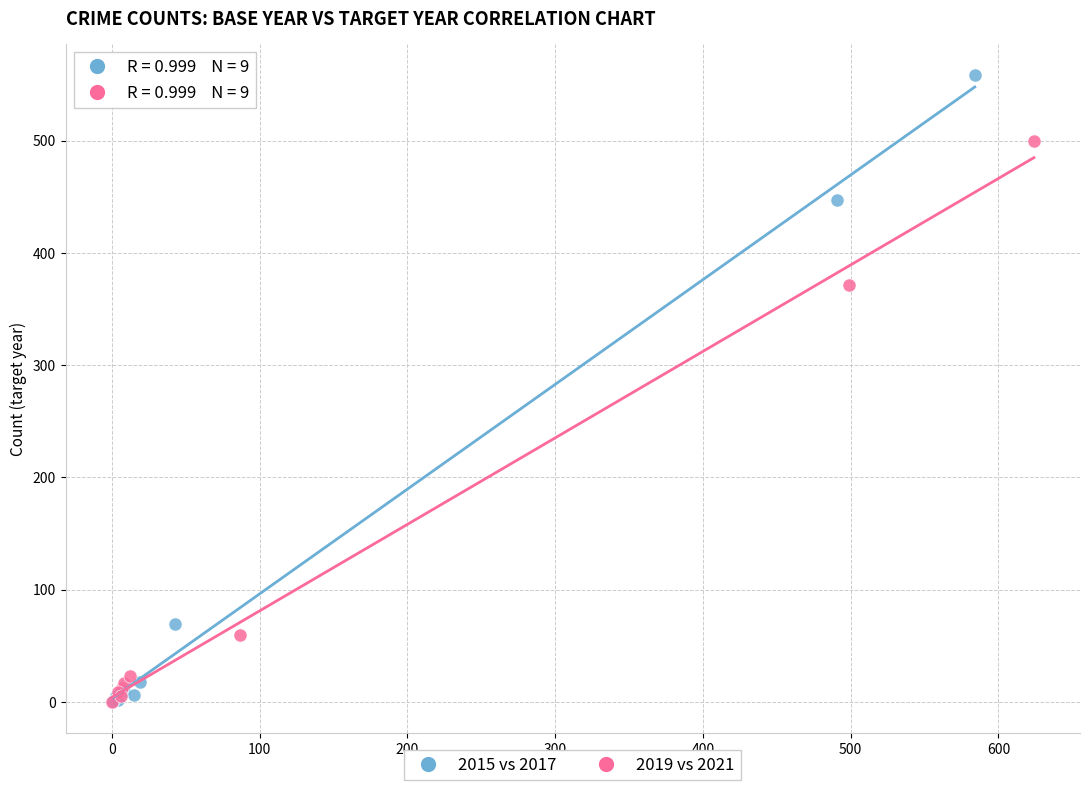

Which series has the widest spread of Y values?

2015 vs 2017